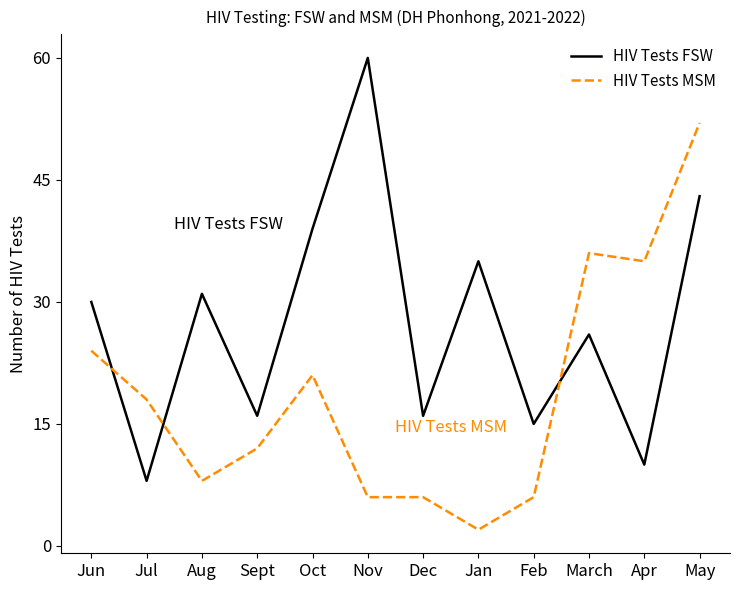

Rank the series by their average value, from highest to lowest.

HIV Tests FSW, HIV Tests MSM